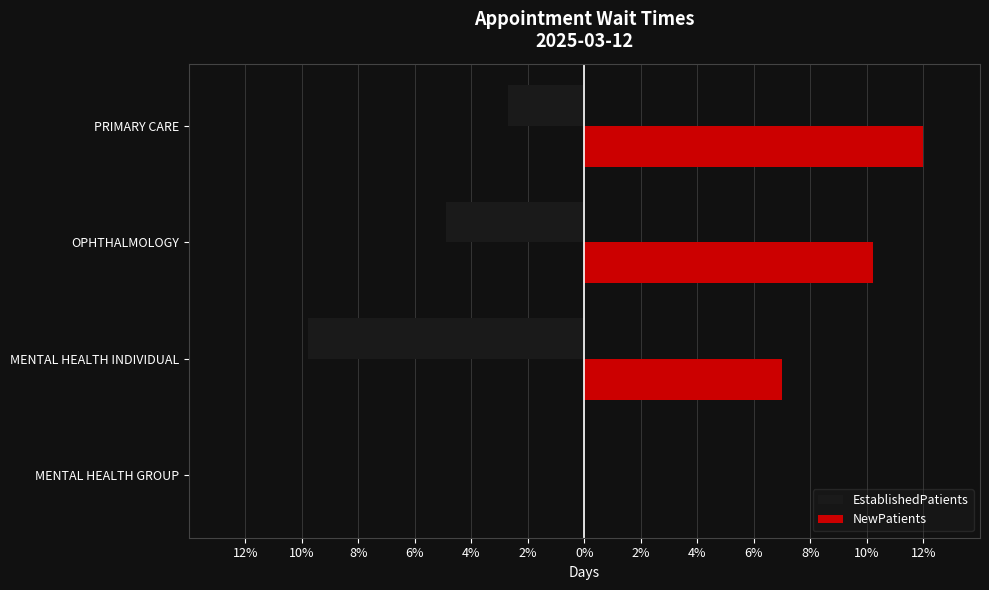

Reading right to left, extract all data points from this chart.

EstablishedPatients: -2.7	-4.9	-9.8	0.0
NewPatients: 12.0	10.2	7.0	0.0